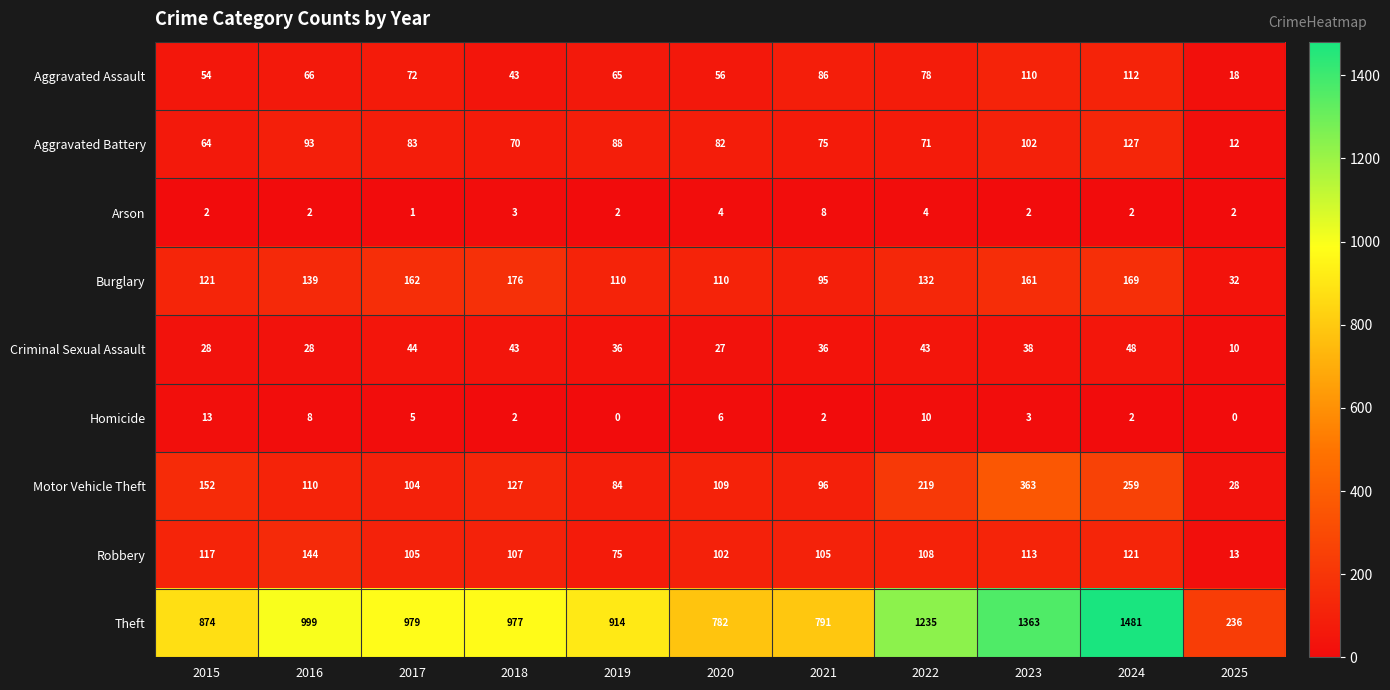

Which category has the highest value across all series?

2024